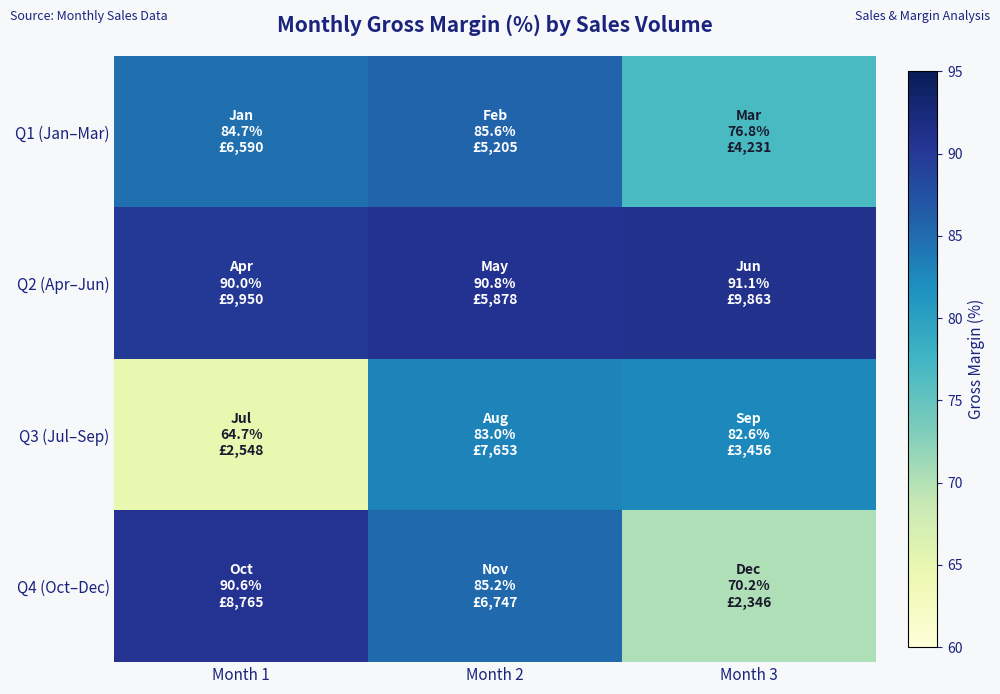

Between Month 1 and Month 2, which is larger?

Month 2